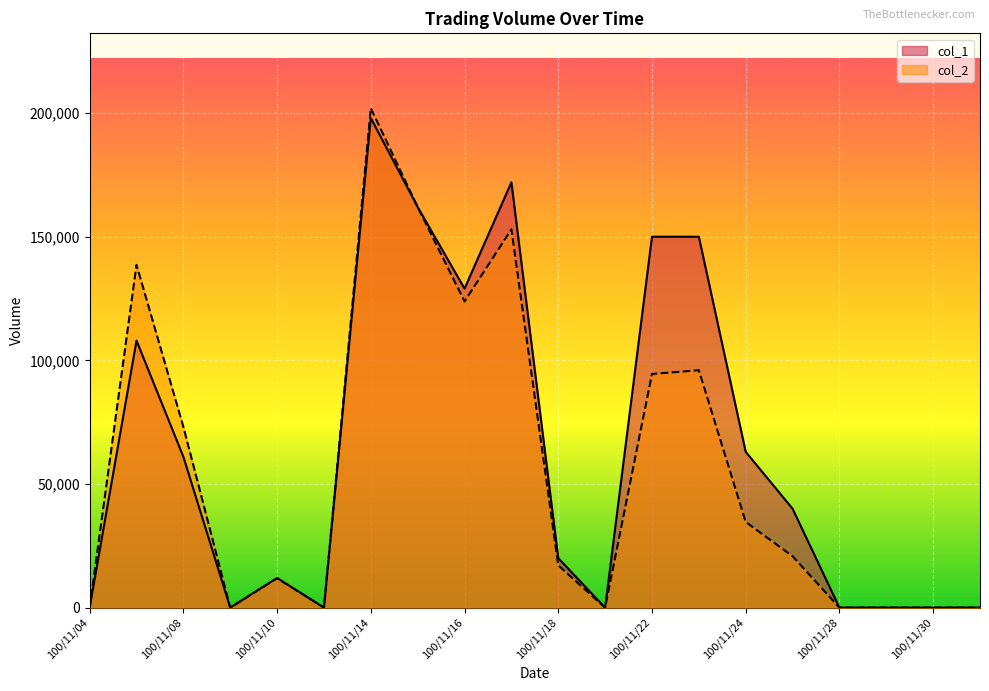

At how many categories does at least one series exceed 170370?

2